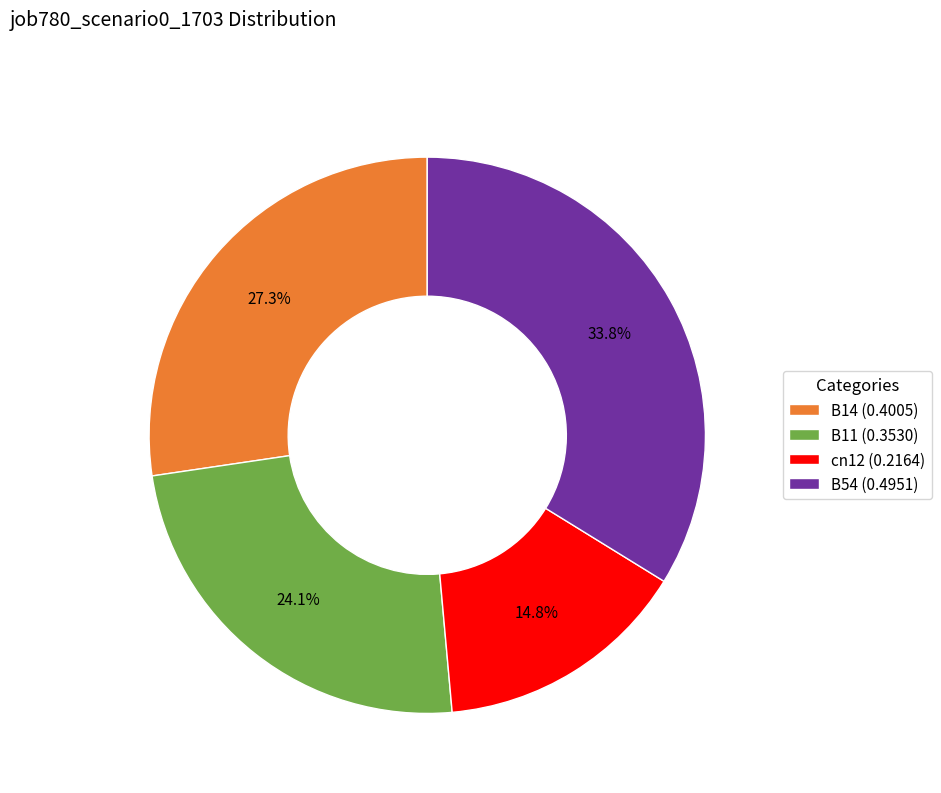

Count the number of slices in the pie.

4